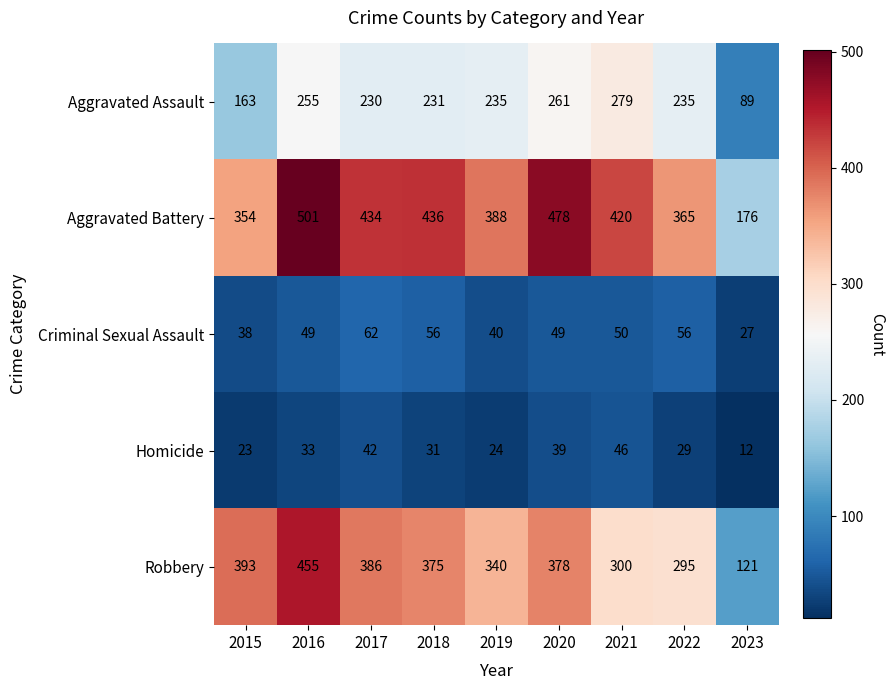

What is the spread (max minus min) of values at 2015?

370